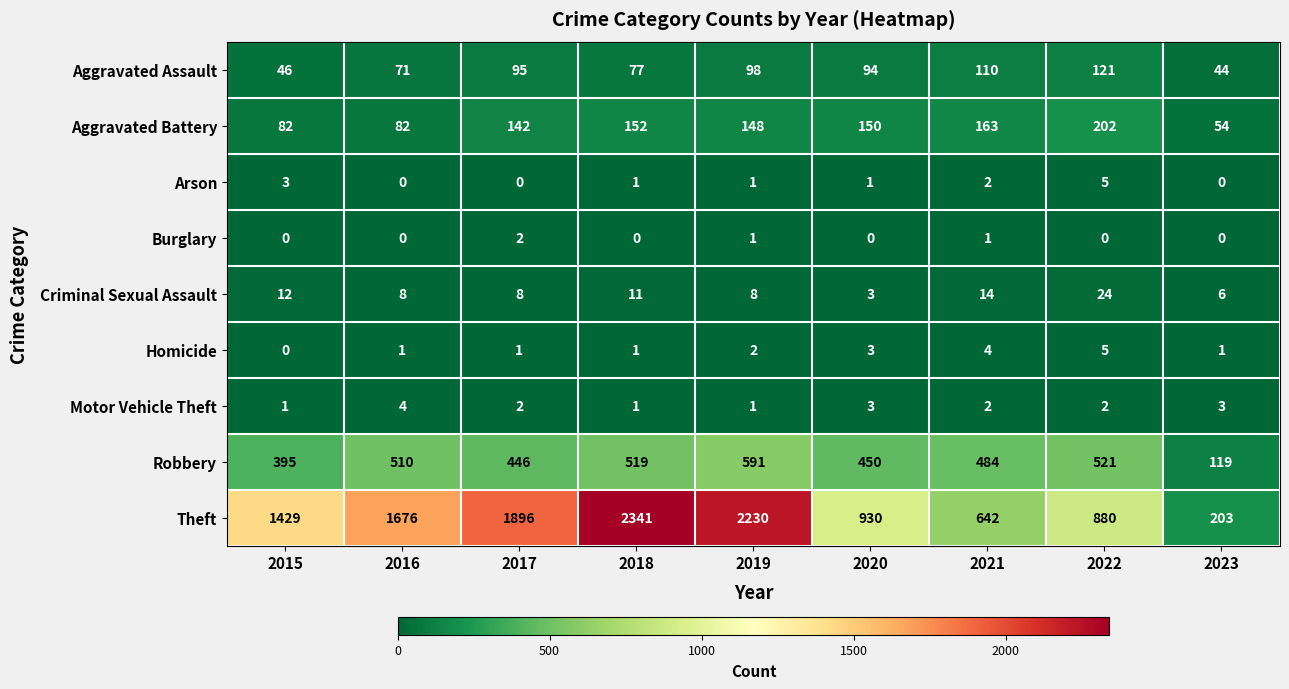

What is the total value across all series at 2019?

3080